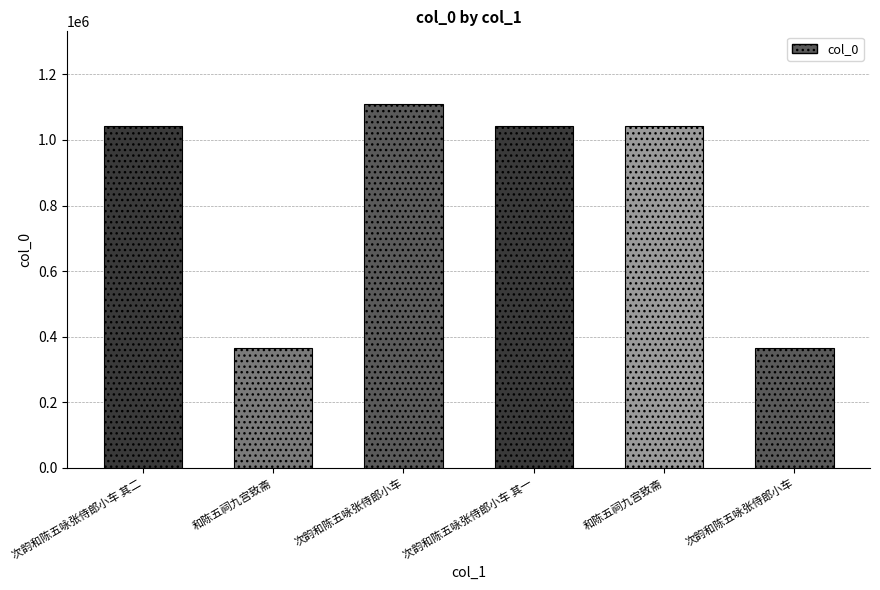

How many categories are shown in the chart?

6